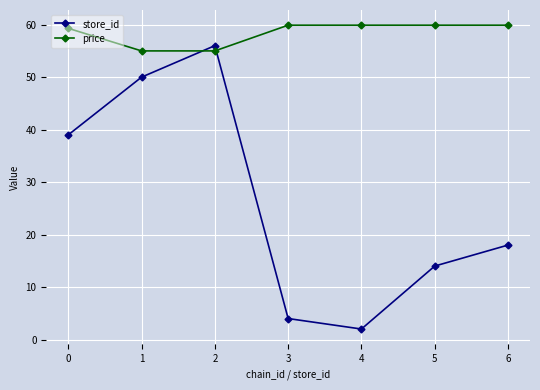

Reading left to right, extract all data points from this chart.

store_id: 0=39.0	1=50.0	2=56.0	3=4.0	4=2.0	5=14.0	6=18.0
price: 0=59.3	1=55.0	2=55.0	3=59.9	4=59.9	5=59.9	6=59.9